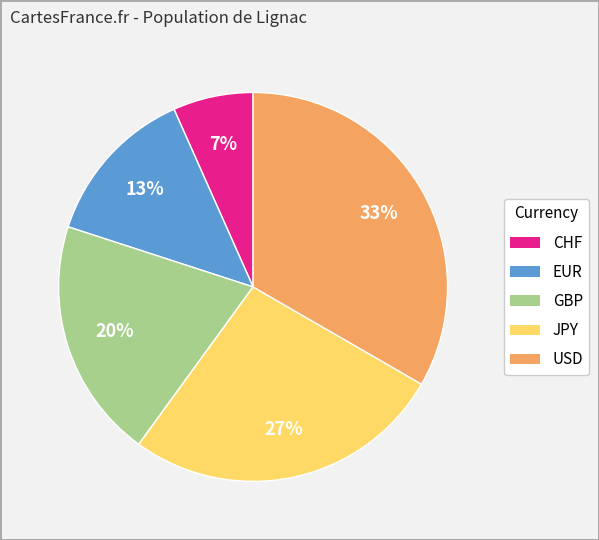

How many slices are in this pie chart?

5